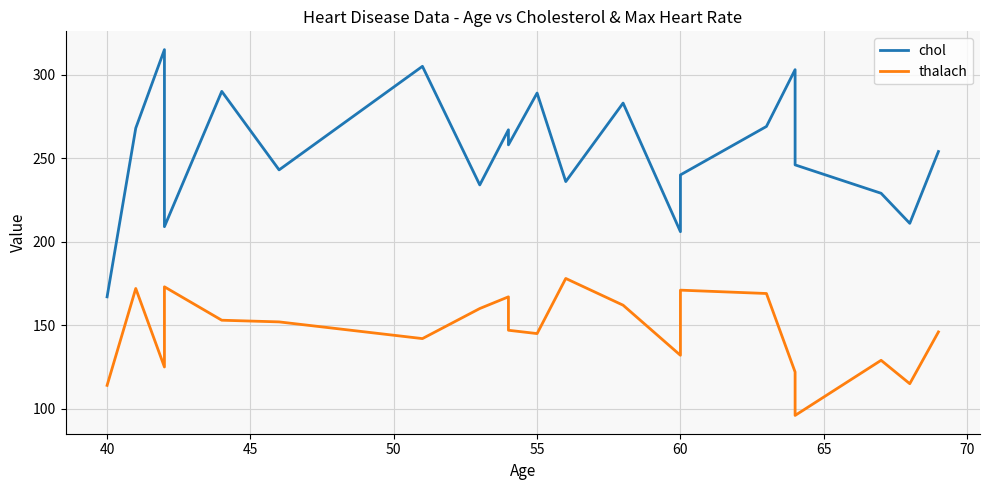

What is the approximate value of thalach at 70, to the nearest 10?

160